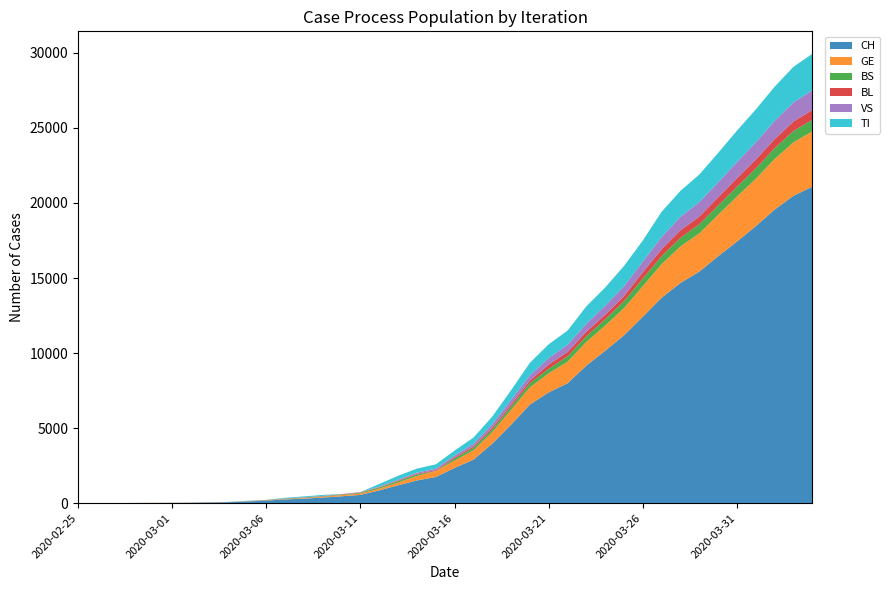

Reading left to right, what are all the values shown in this chart?

CH: 1	2	4	11	14	20	26	46	63	109	176	247	303	373	458	551	852	1191	1516	1742	2350	2896	3965	5229	6569	7382	7990	9167	10156	11188	12424	13695	14677	15429	16455	17435	18455	19564	20482	21088
GE: 0	1	1	3	5	7	7	9	9	13	18	30	40	49	79	90	121	188	298	401	490	623	769	991	1150	1276	1432	1582	1679	1809	2041	2234	2433	2550	2764	2994	3161	3369	3561	3683
BS: 0	0	1	1	1	1	1	3	3	8	15	21	24	28	33	49	73	92	100	0	144	165	182	222	272	299	358	376	414	466	505	534	573	609	621	657	691	718	758	771
BL: 0	0	0	1	2	2	2	2	2	6	6	15	19	20	22	26	26	42	47	54	76	89	116	134	184	282	289	302	306	341	422	466	502	511	539	561	588	610	625	656
VS: 0	0	0	1	1	0	3	3	4	5	6	0	7	12	17	22	30	53	76	98	116	173	225	311	346	433	490	527	606	651	715	808	902	964	1000	1085	1145	1218	1273	1319
TI: 1	0	0	0	0	0	2	4	5	18	0	45	58	68	0	0	180	258	265	291	330	422	511	638	834	918	939	1165	1211	1354	1401	1688	1727	1837	1962	2091	2195	2271	2377	2422